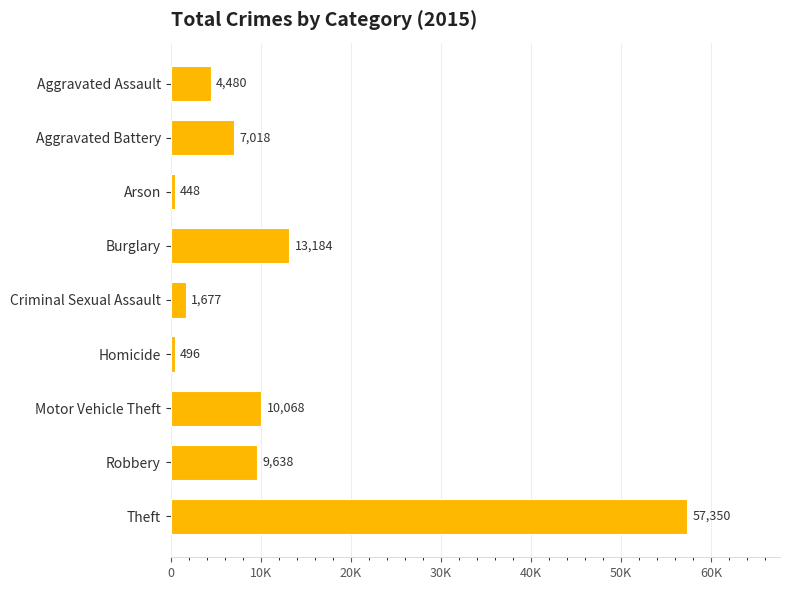

Are the bars horizontal?

Yes